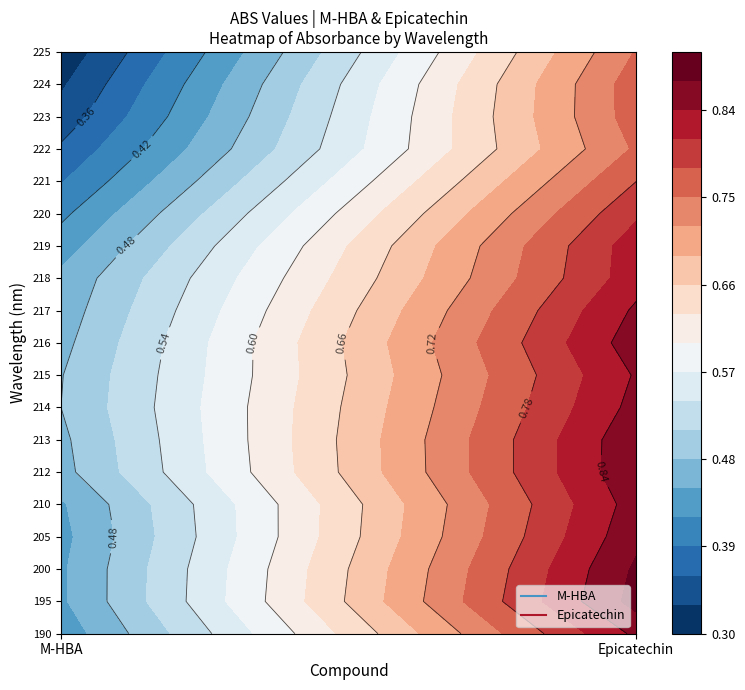

Count the number of data series in this chart.

19